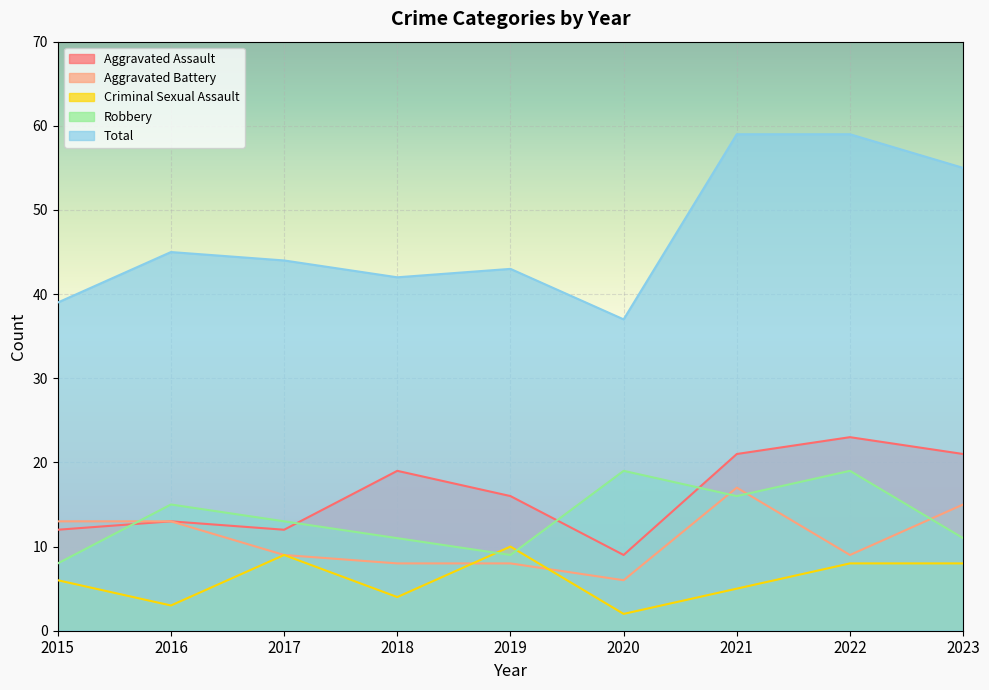

At which category does the chart reach its peak across all series?

2021